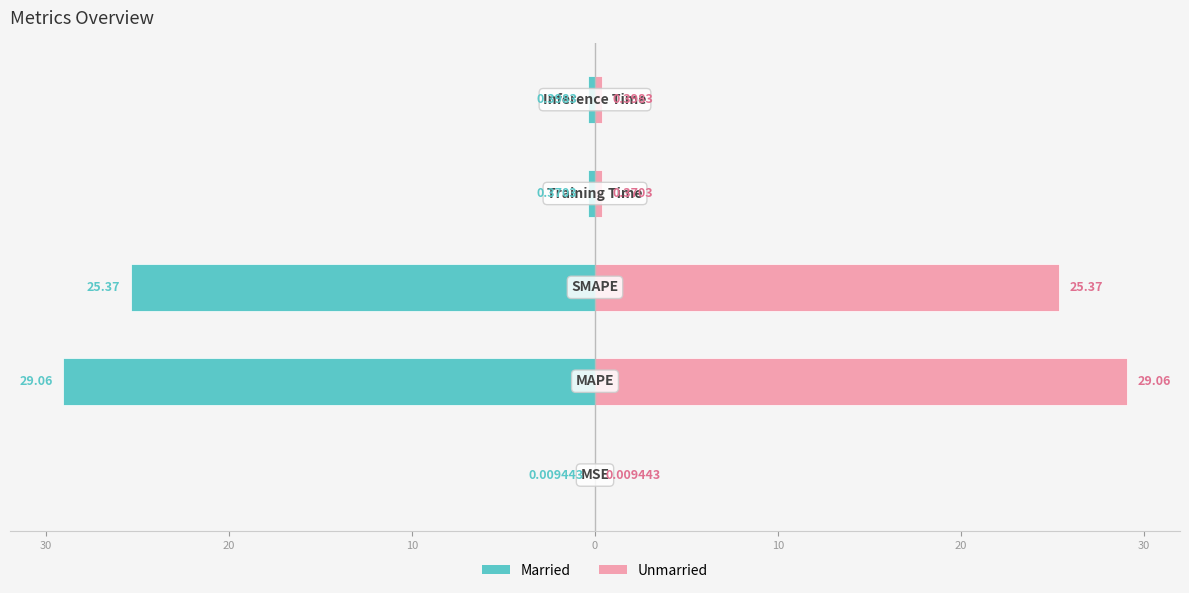

Reading left to right, extract all data points from this chart.

col_1 (left): -0.0	-29.1	-25.4	-0.4	-0.4
col_1 (right): 0.0	29.1	25.4	0.4	0.4